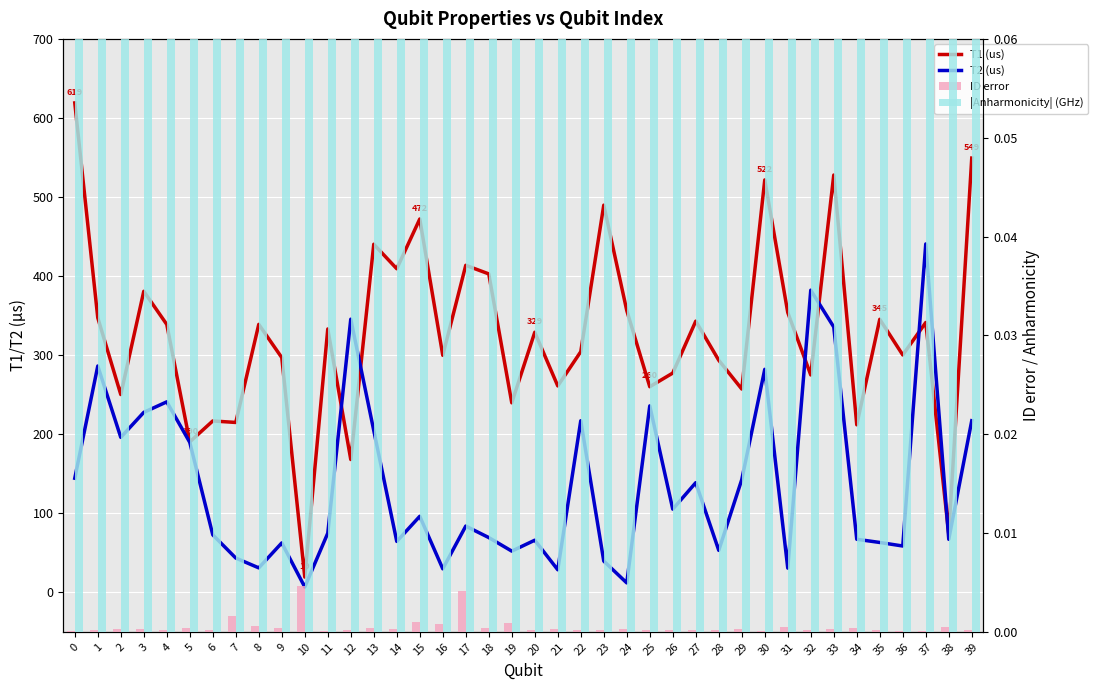

At which label does ID error reach its peak?

10